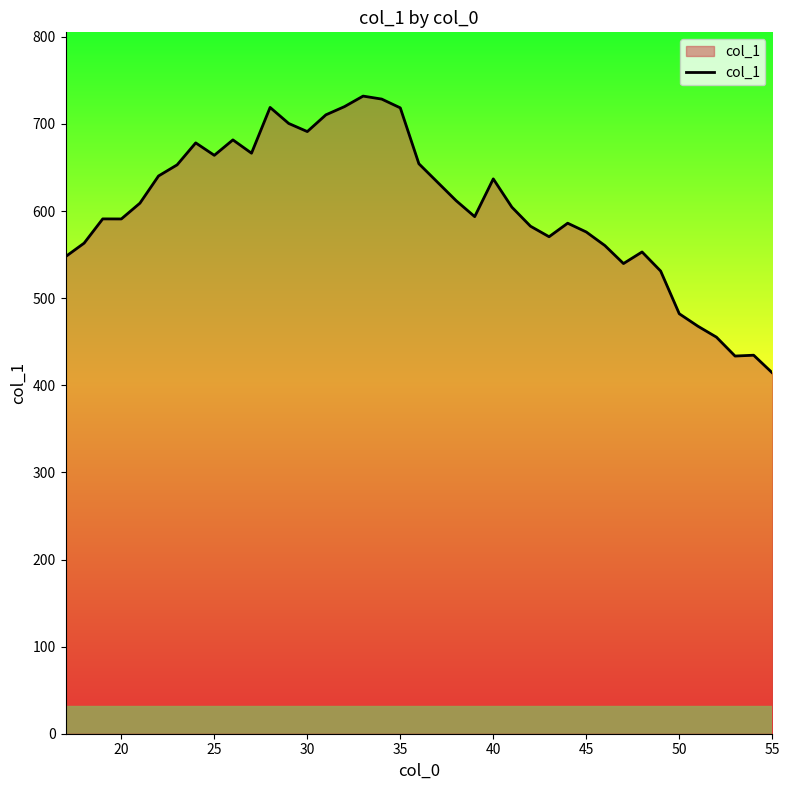

What is the greatest value displayed?

732.0